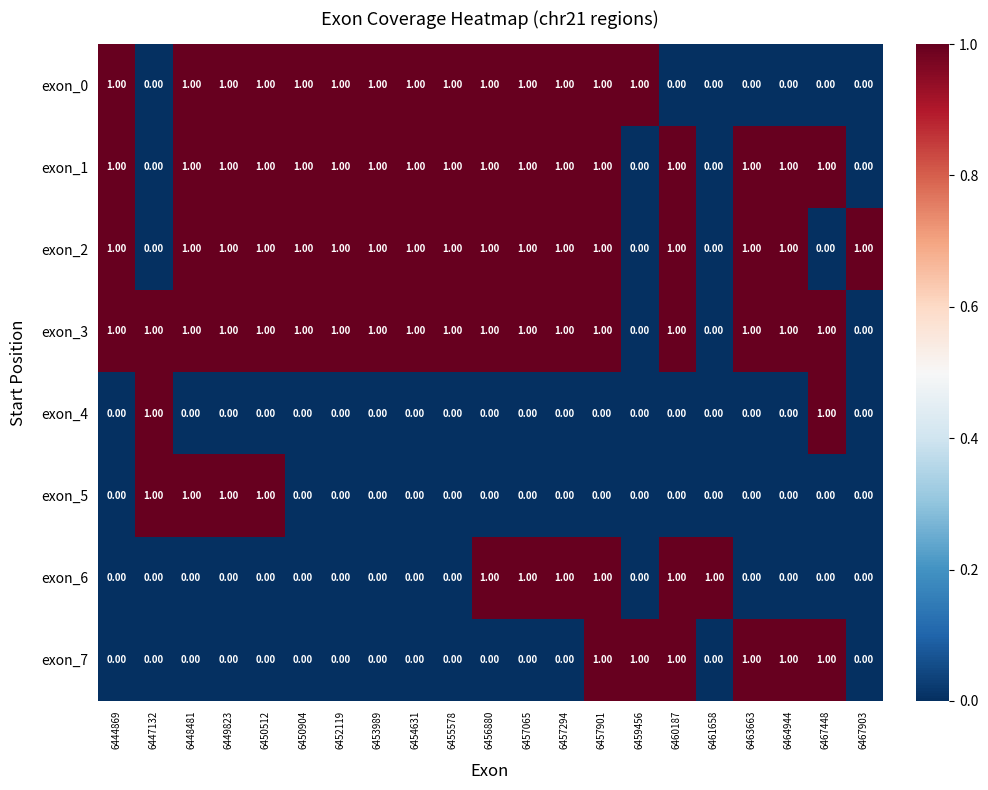

What is the sum of all exon_3 values?

18